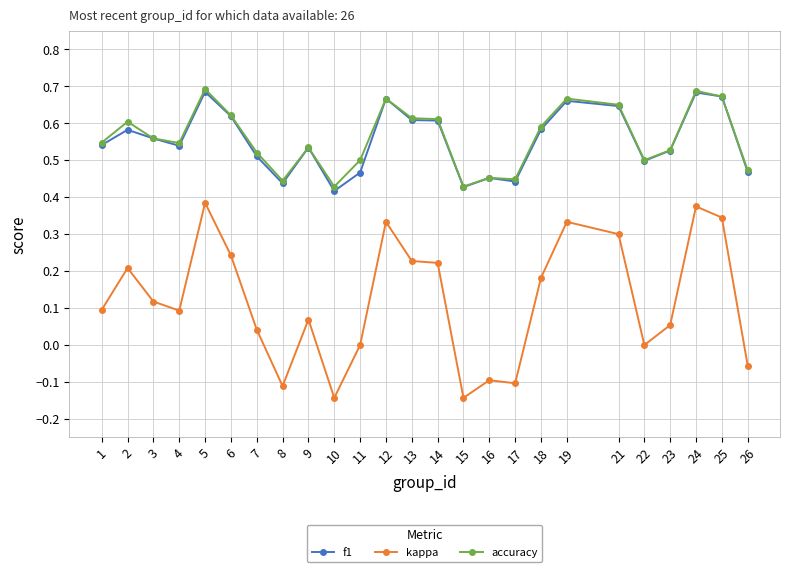

The kappa series shows 0.2 at 2. True or false?

True